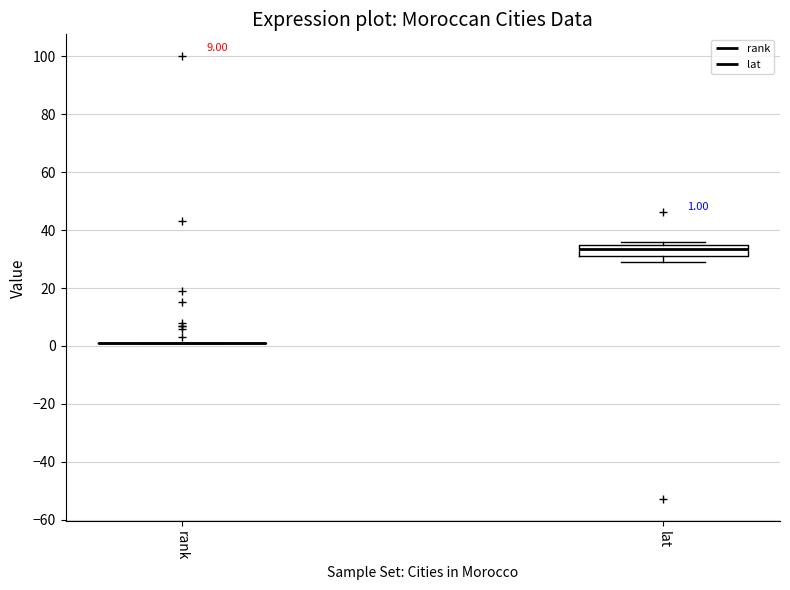

Which box is the tallest, from its lower edge to its upper edge?

lat